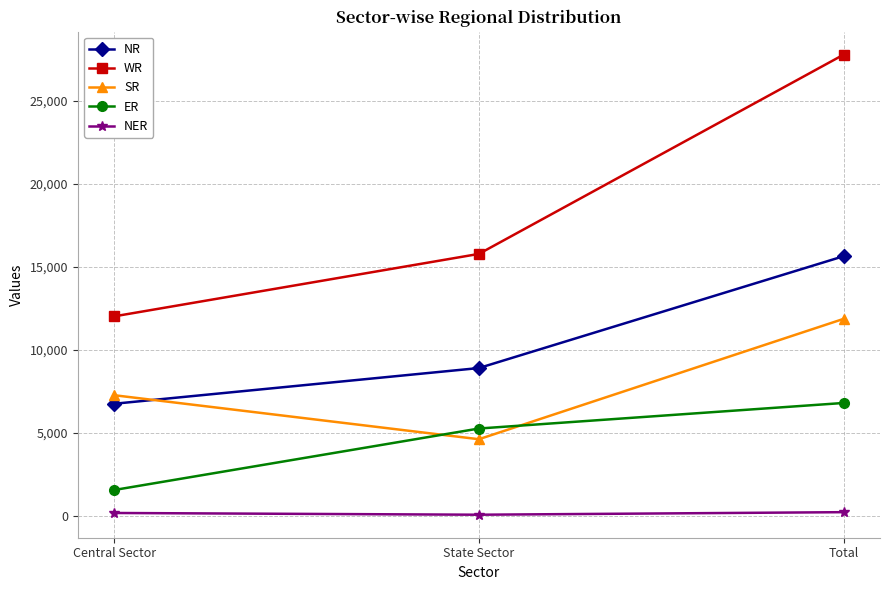

What is the difference between the highest and lowest values at State Sector?

15719